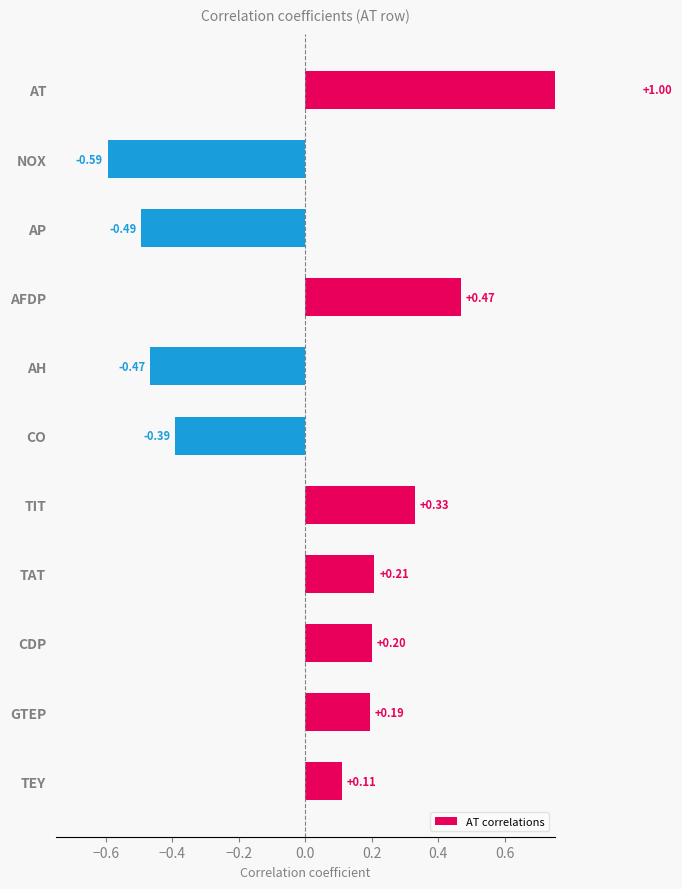

What is the difference between the values at TAT and NOX?

0.8